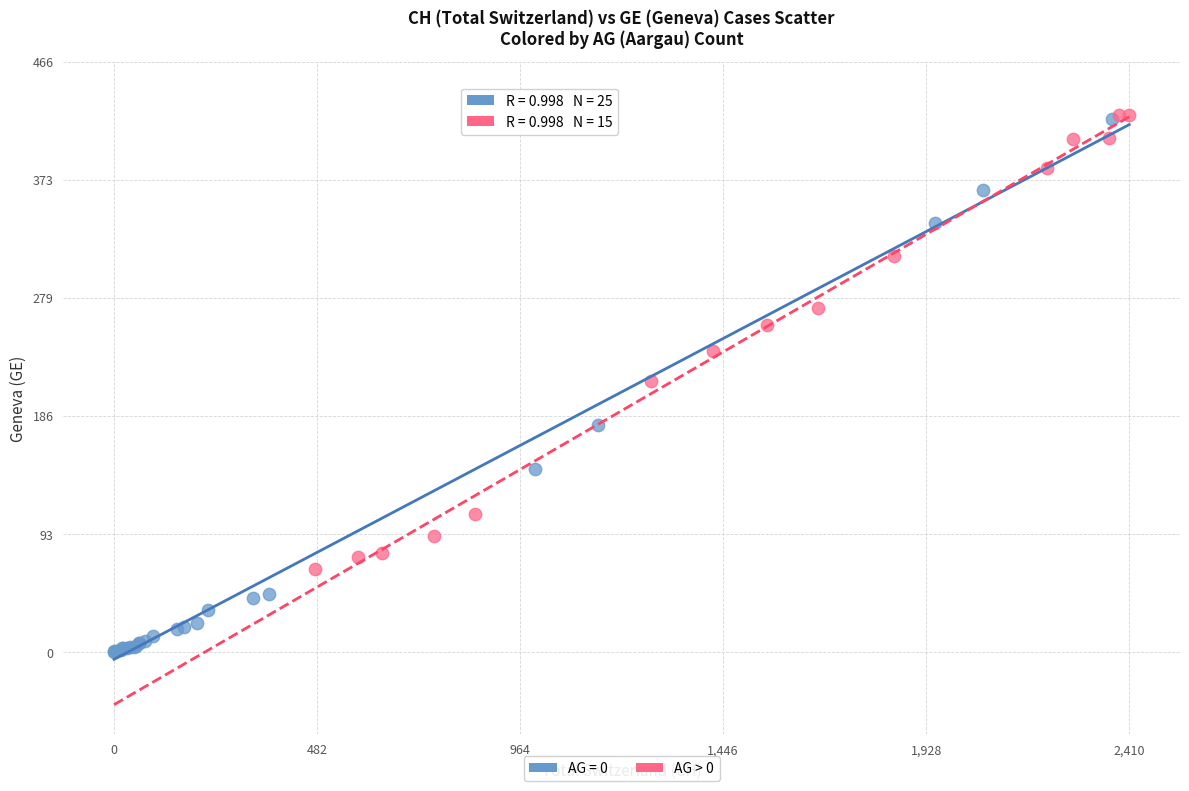

Which series has the widest spread of Y values?

AG = 0